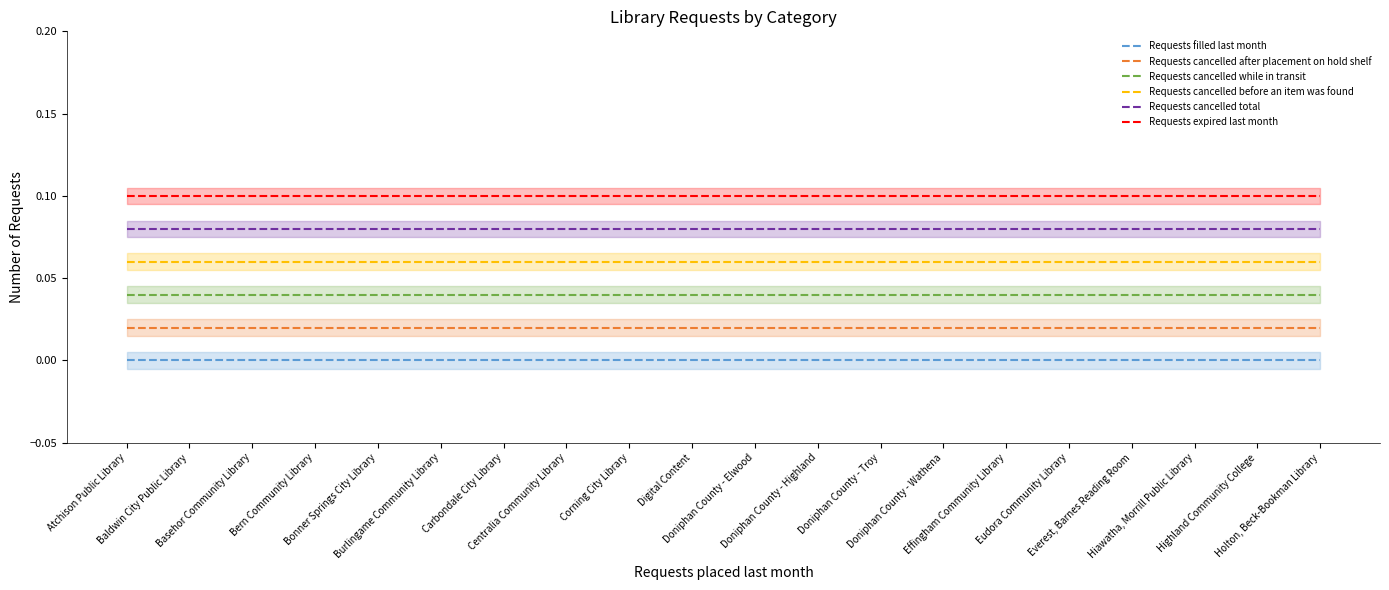

The Requests cancelled after placement on hold shelf series shows 0.0 at Bern Community Library. True or false?

False